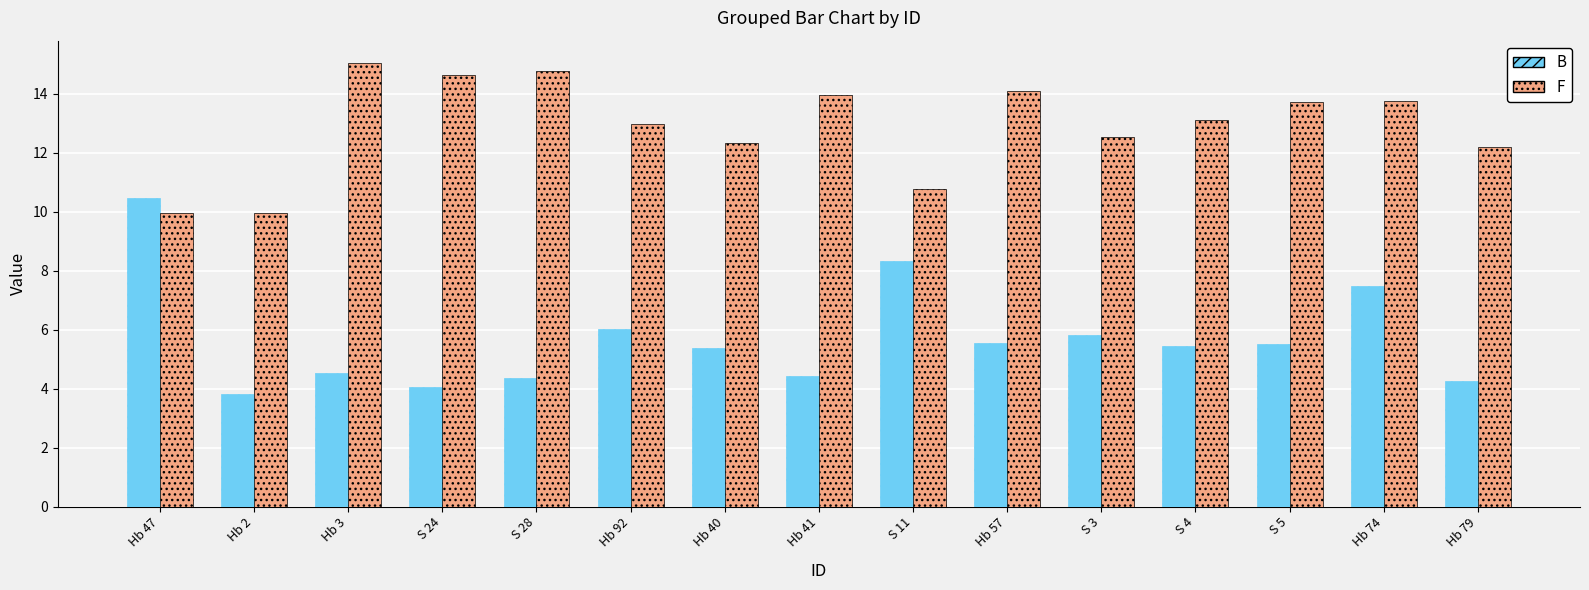

What is the label of the 11th bar from the left?

S 3